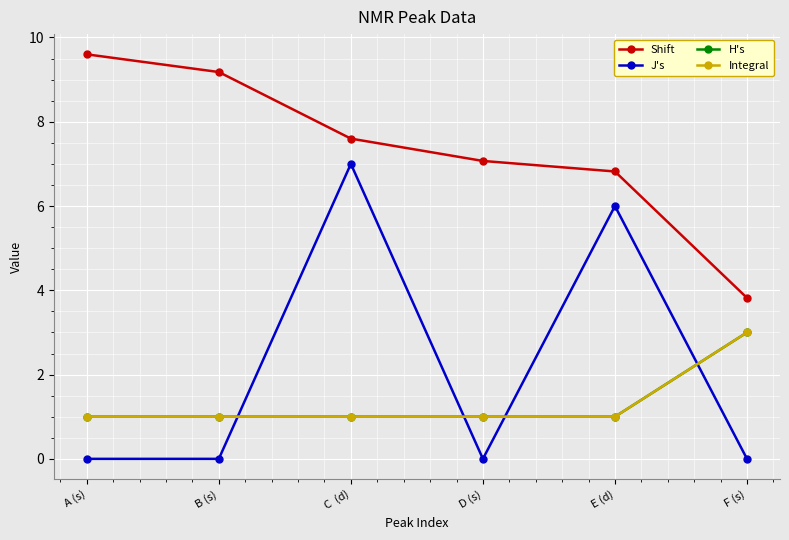

How many interior local valleys does the J's series have?

1